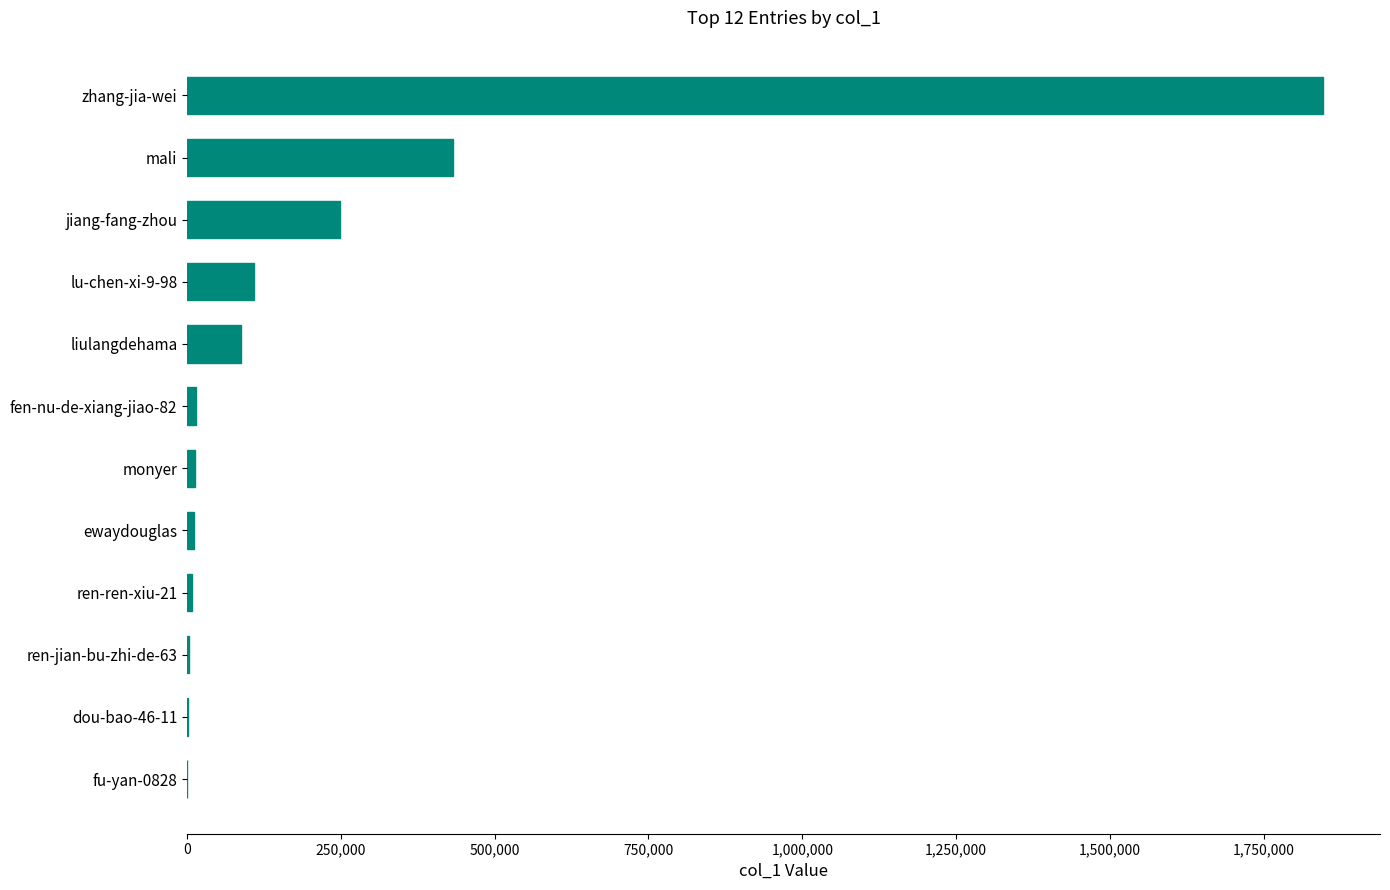

At which label is the value closest to 923570?

mali